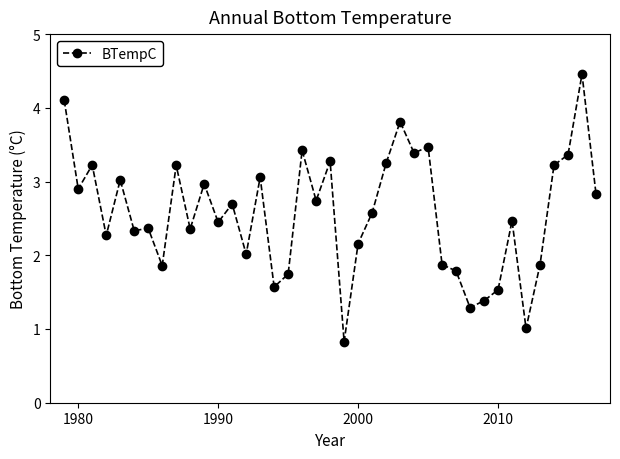

Count the number of data series in this chart.

1